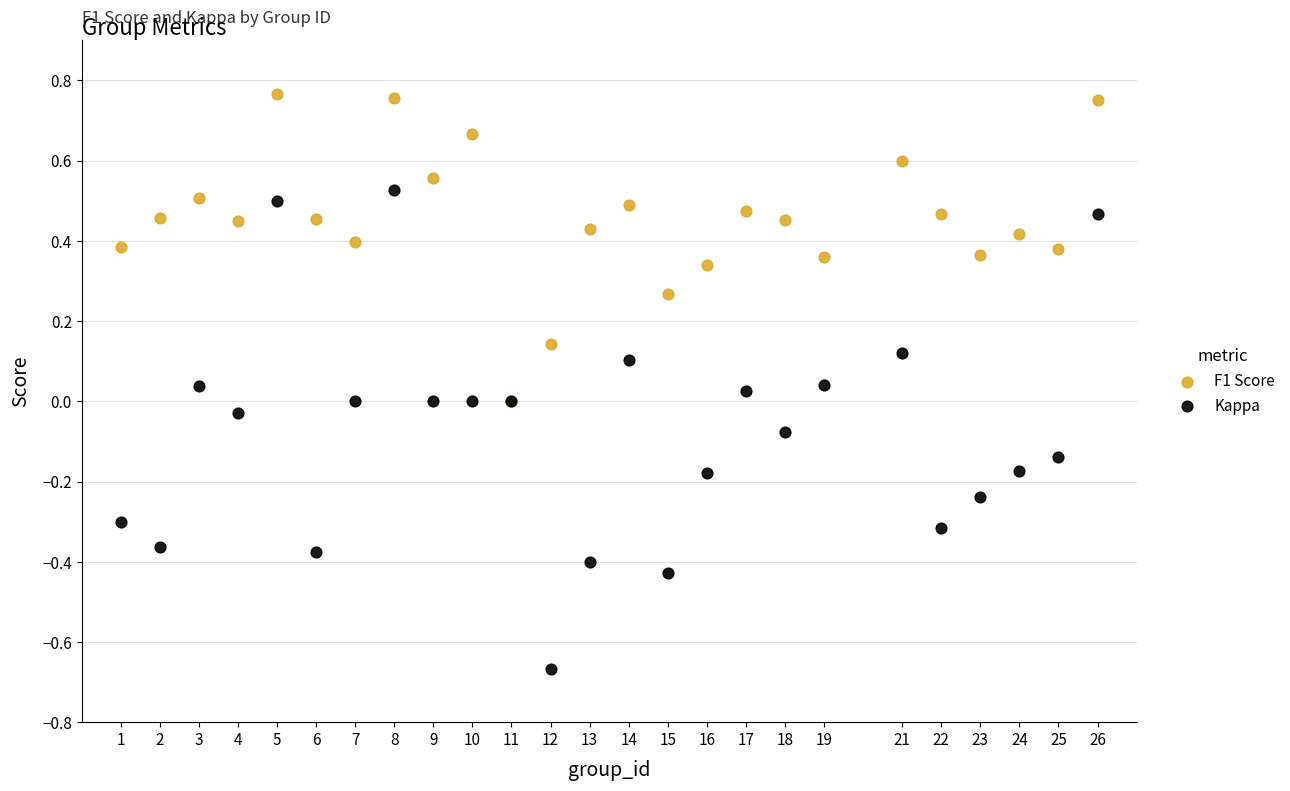

What are all the series names shown in the legend?

F1 Score, Kappa